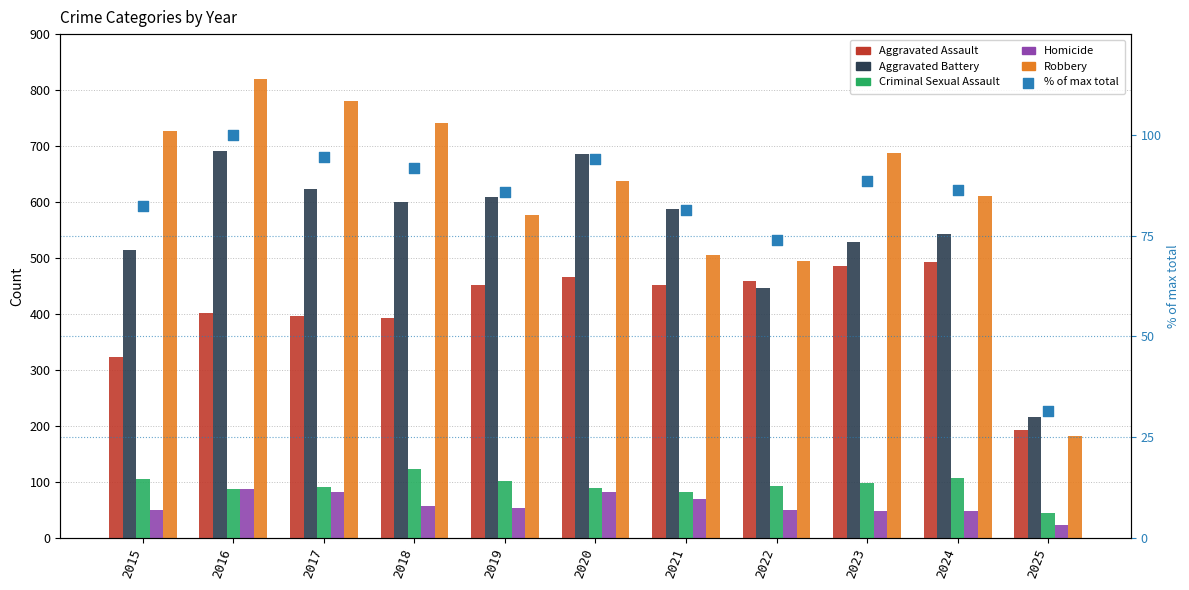

What are all the series names shown in the legend?

Aggravated Assault, Aggravated Battery, Criminal Sexual Assault, Homicide, Robbery, % of max total